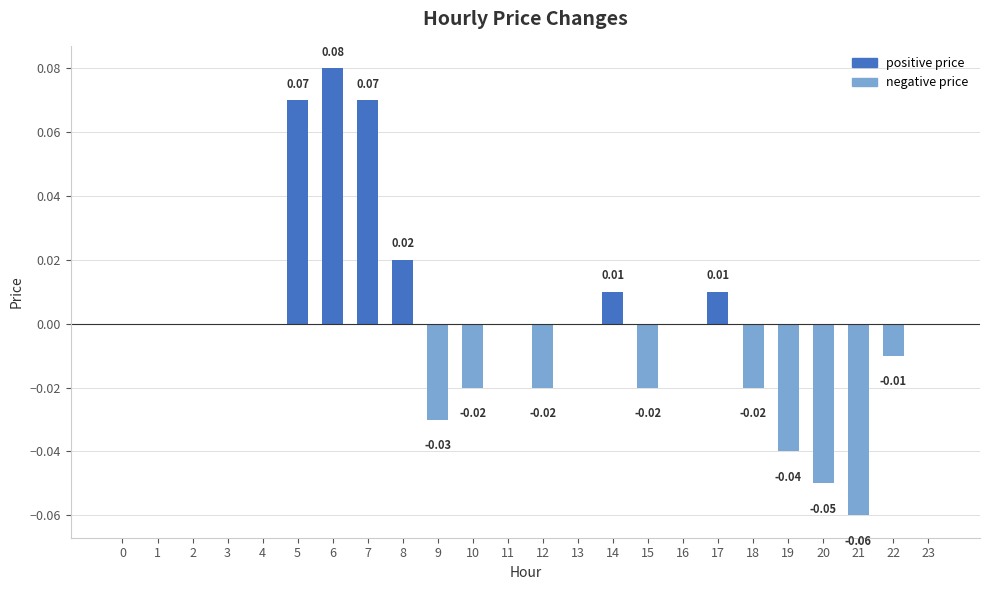

Which has a higher value, 17 or 0?

17